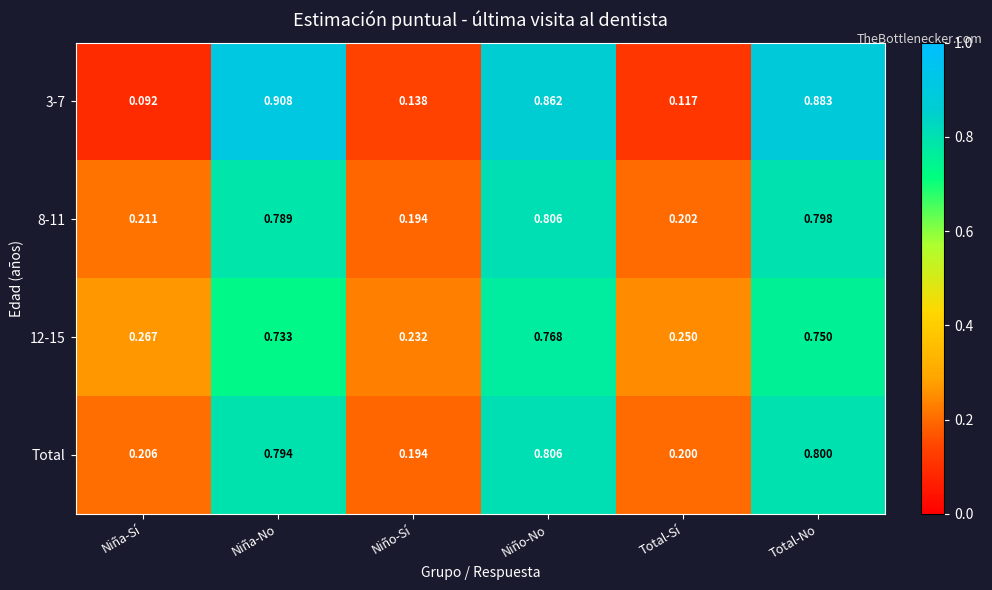

Which category has the lowest value in the 3-7 series?

Niña-Sí